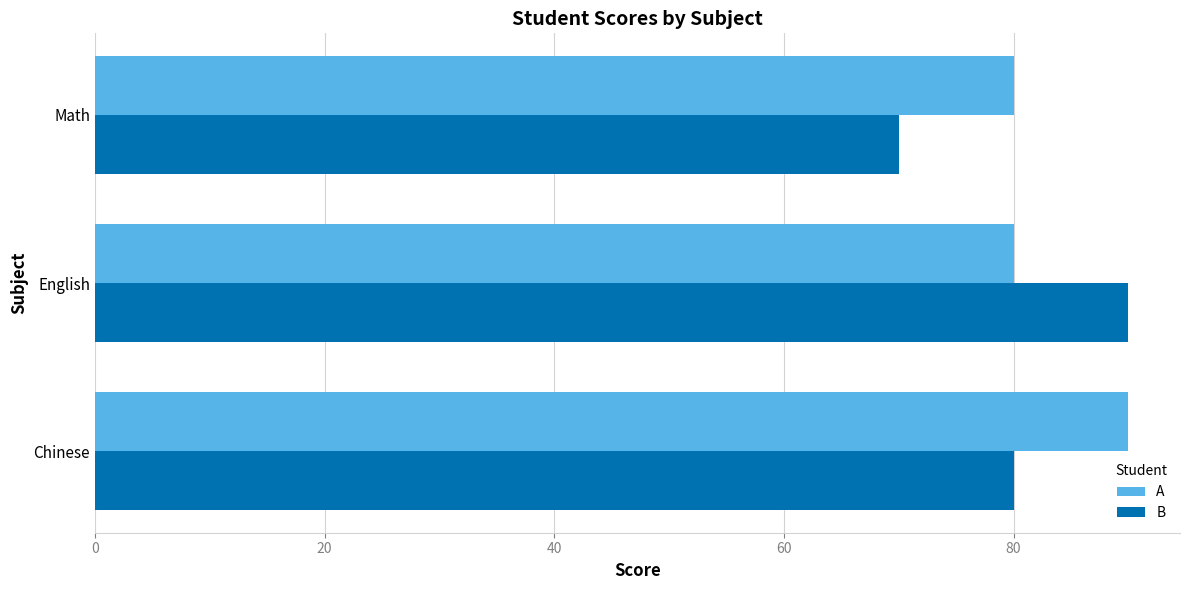

The value of B at English is 90. True or false?

True